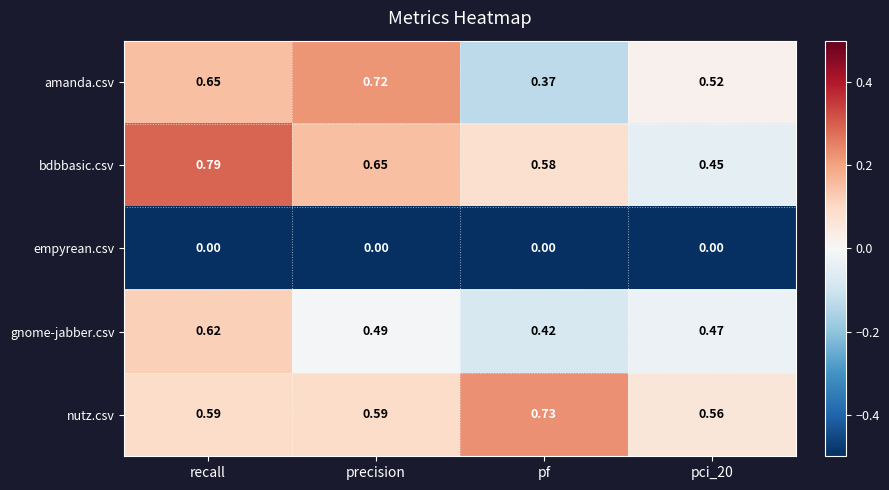

Which series has the largest range (max minus min)?

amanda.csv